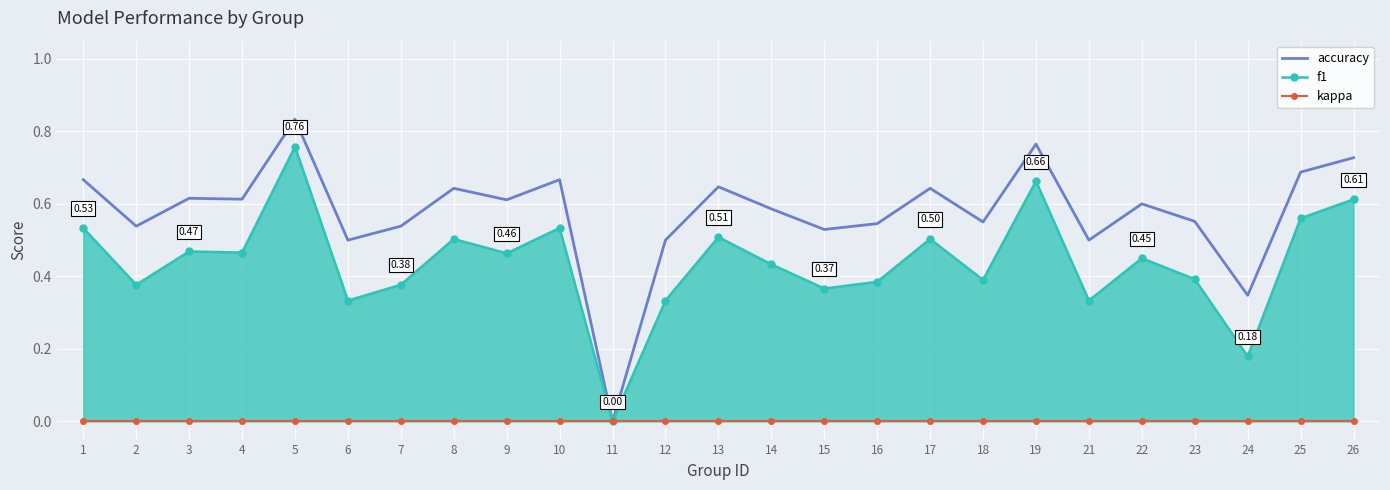

What is the sum of the f1 values at 15 and 3?

0.8